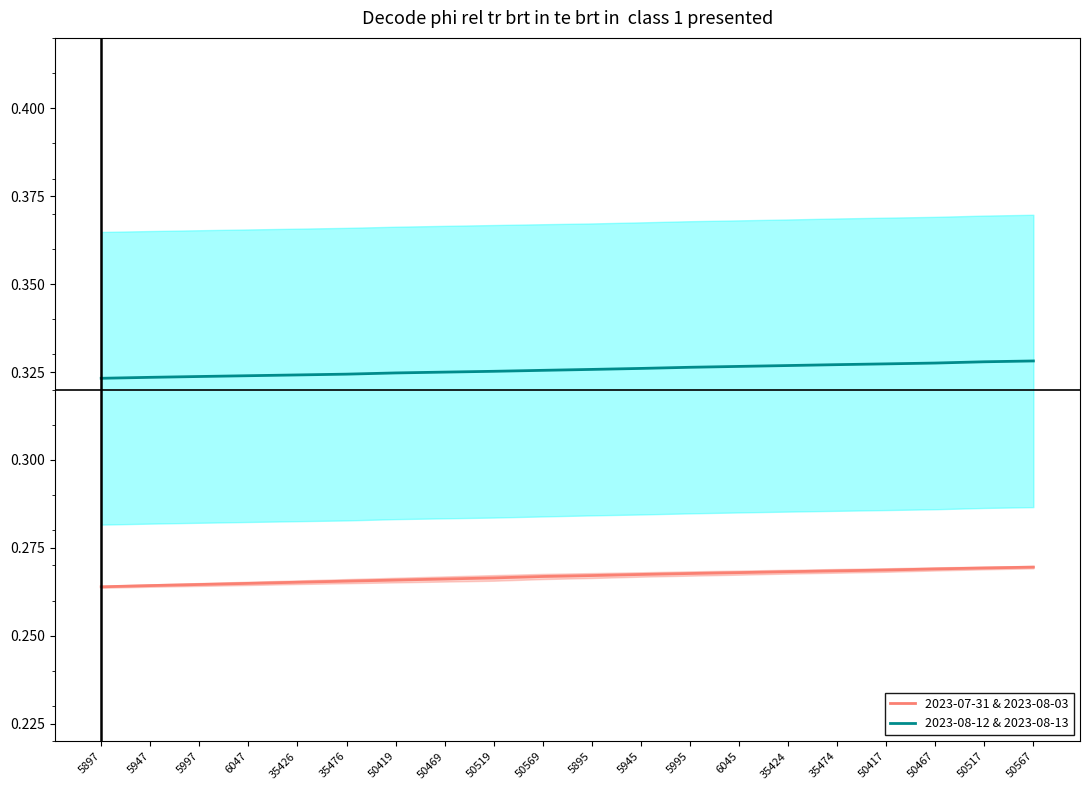

The value of 2023-08-12 & 2023-08-13 at 50517 is 0.2. True or false?

False